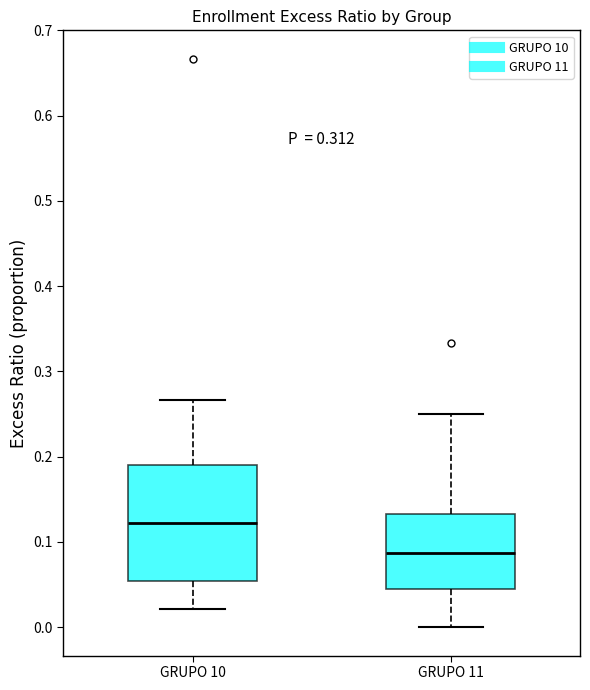

Which box's median line is the lowest?

GRUPO 11